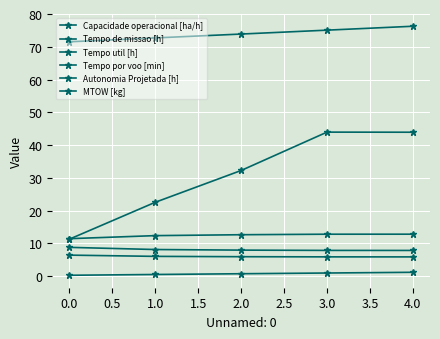

How many categories are shown in the chart?

5